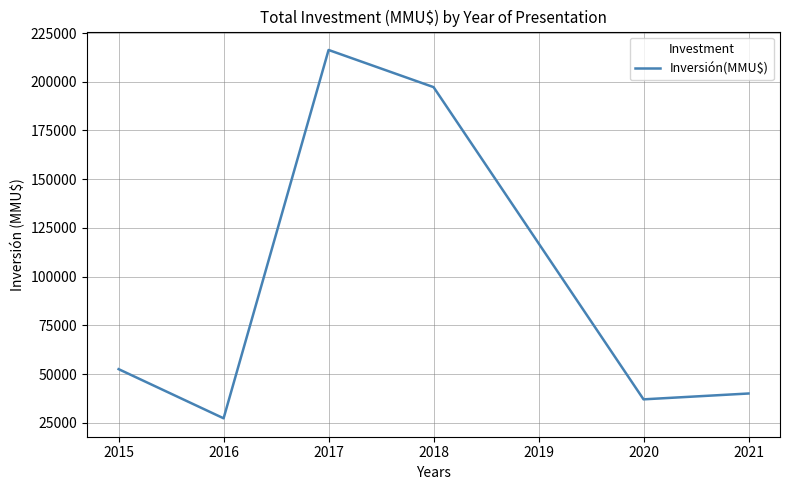

Rank the categories by value from lowest to highest.

2016, 2020, 2021, 2015, 2018, 2017